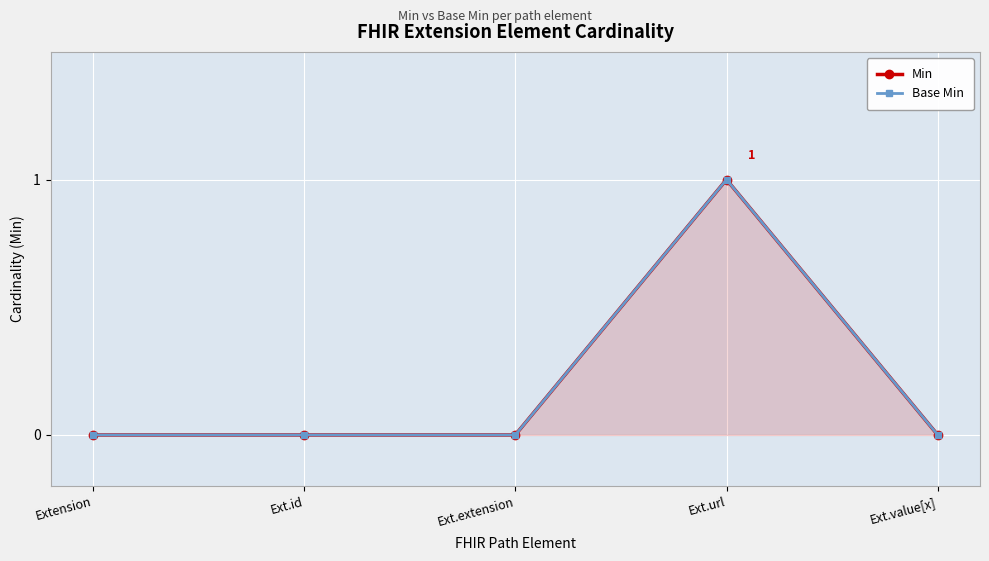

Reading left to right, extract all data points from this chart.

Min: 0	0	0	1	0
Base Min: 0	0	0	1	0